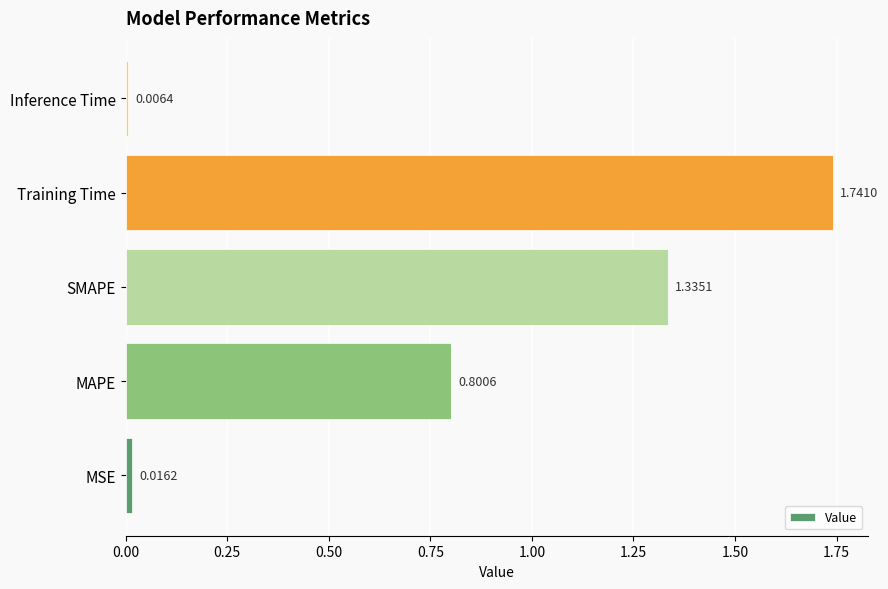

List the labels in order of value, smallest first.

Inference Time, MSE, MAPE, SMAPE, Training Time